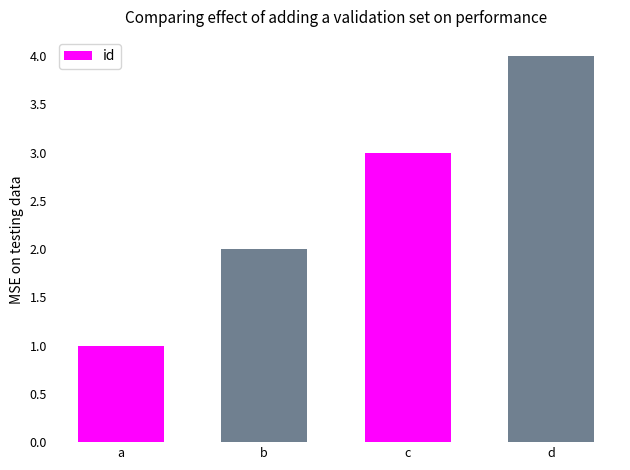

What is the sum of all values?

10